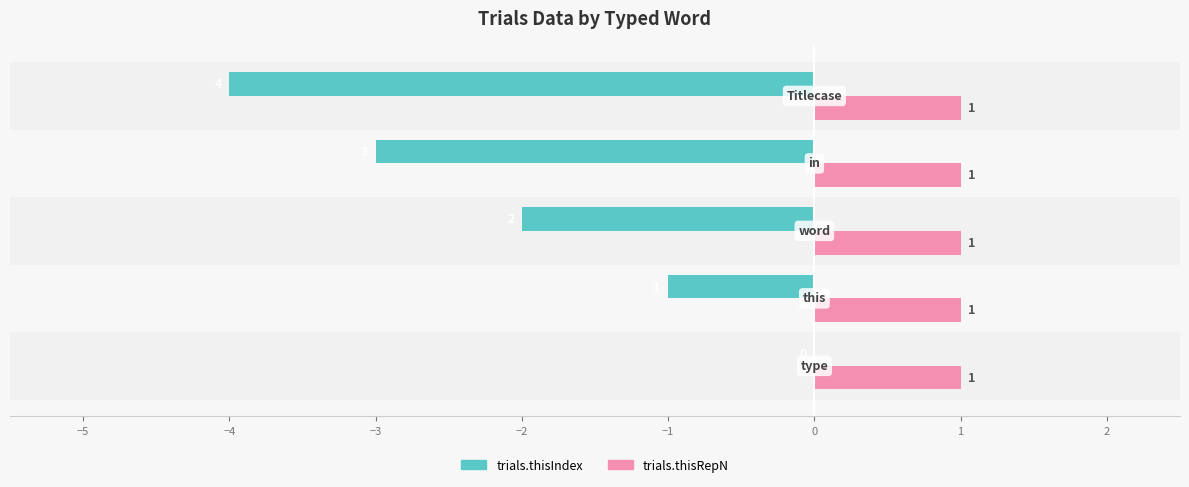

How many trials.thisIndex values are between -3 and -1?

3